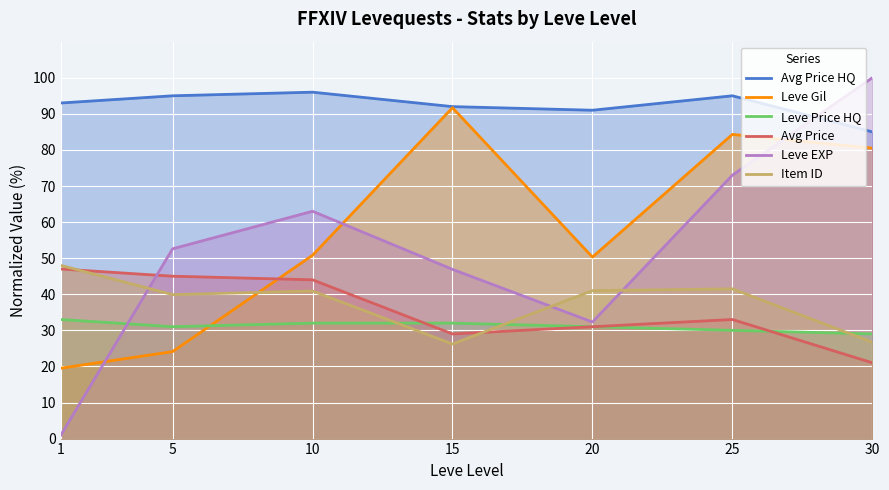

Which series has the largest range (max minus min)?

Leve EXP